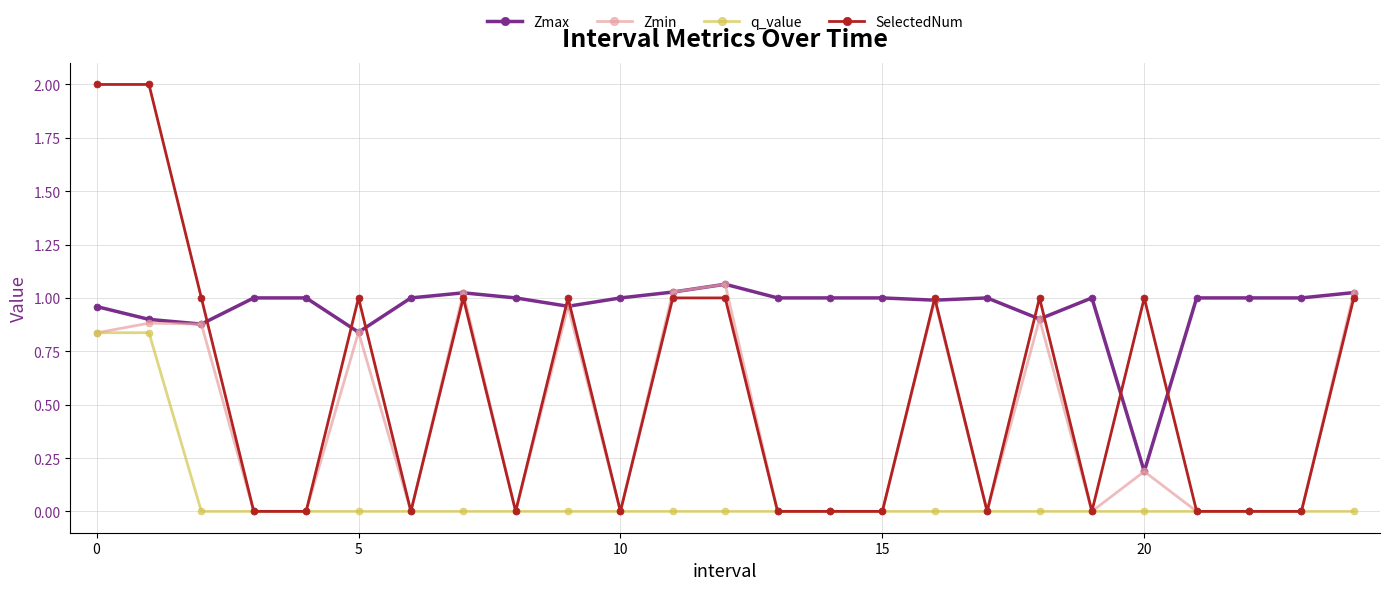

Which series ends up on top after the final intersection of q_value and Zmin?

Zmin